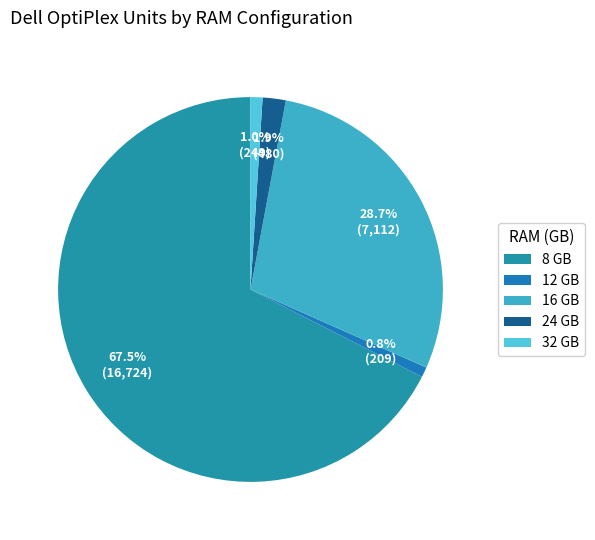

Count the number of slices in the pie.

5